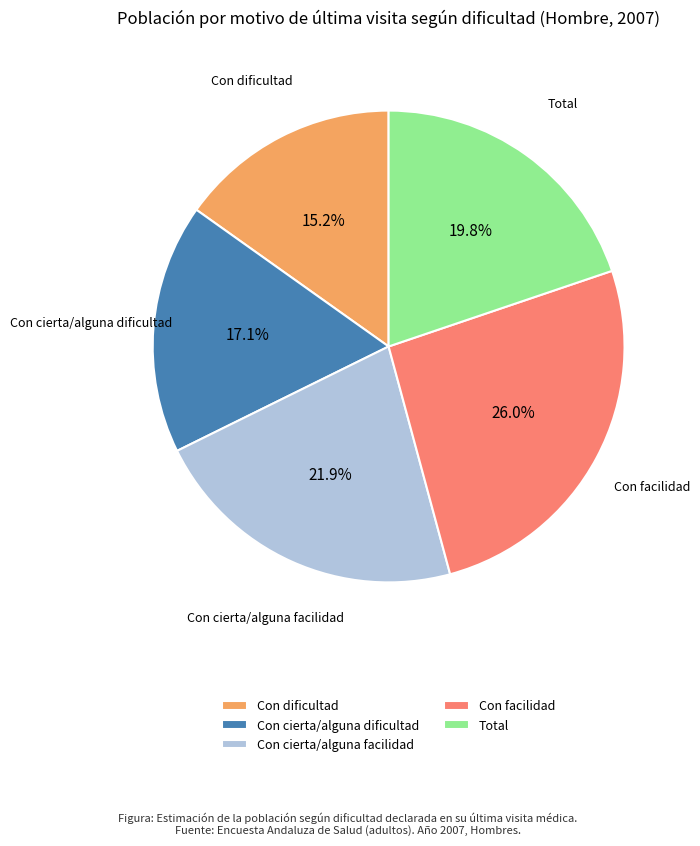

Which slice is the smallest?

Con dificultad